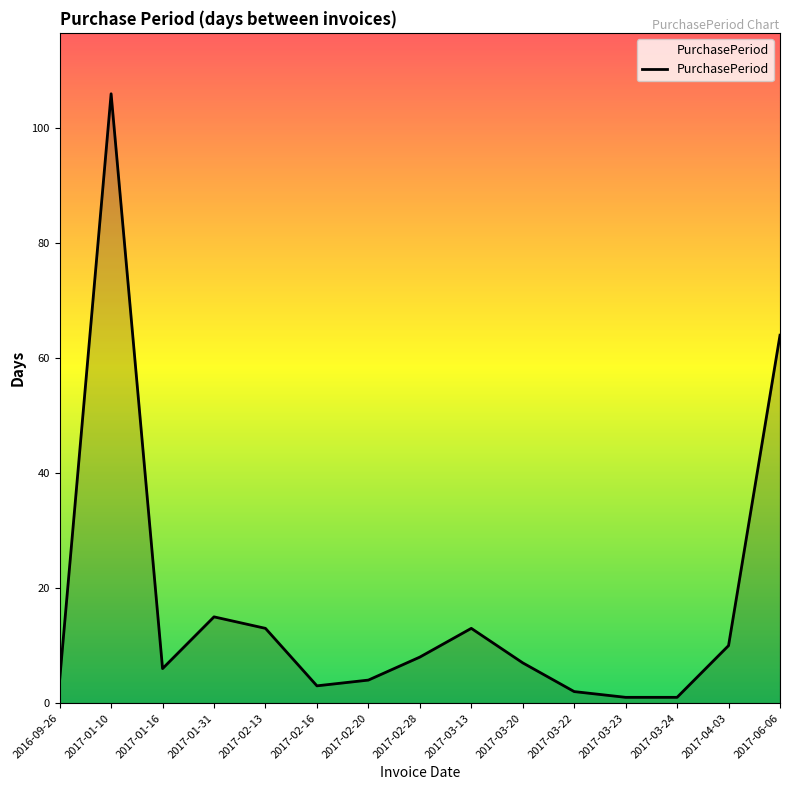

Where does the data first go above 7?

2017-01-10